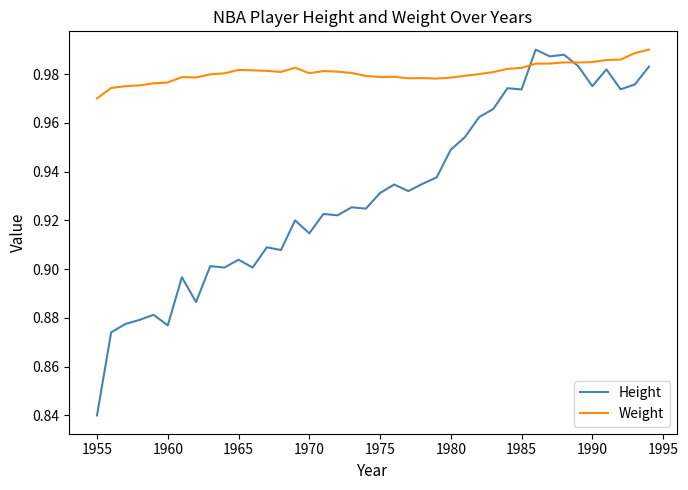

Rank the series by their average value, from lowest to highest.

Height, Weight